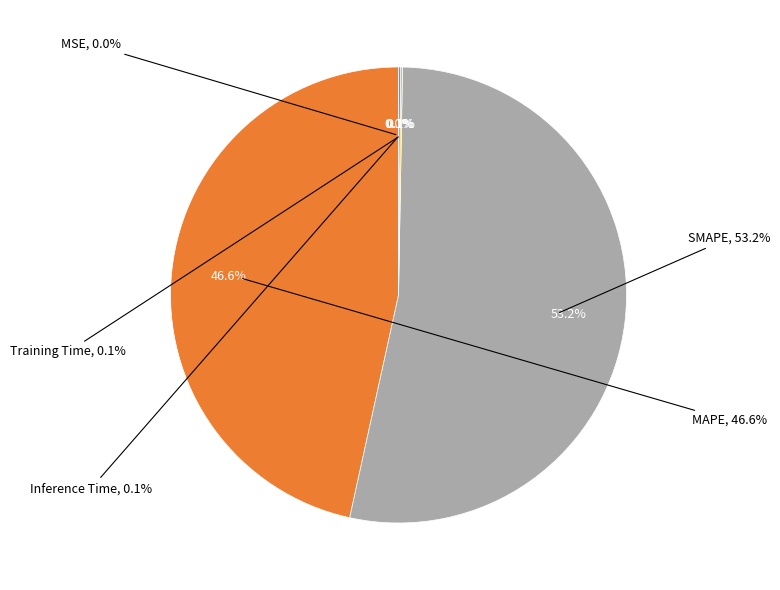

What percentage is the SMAPE slice, to the nearest percent?

53%